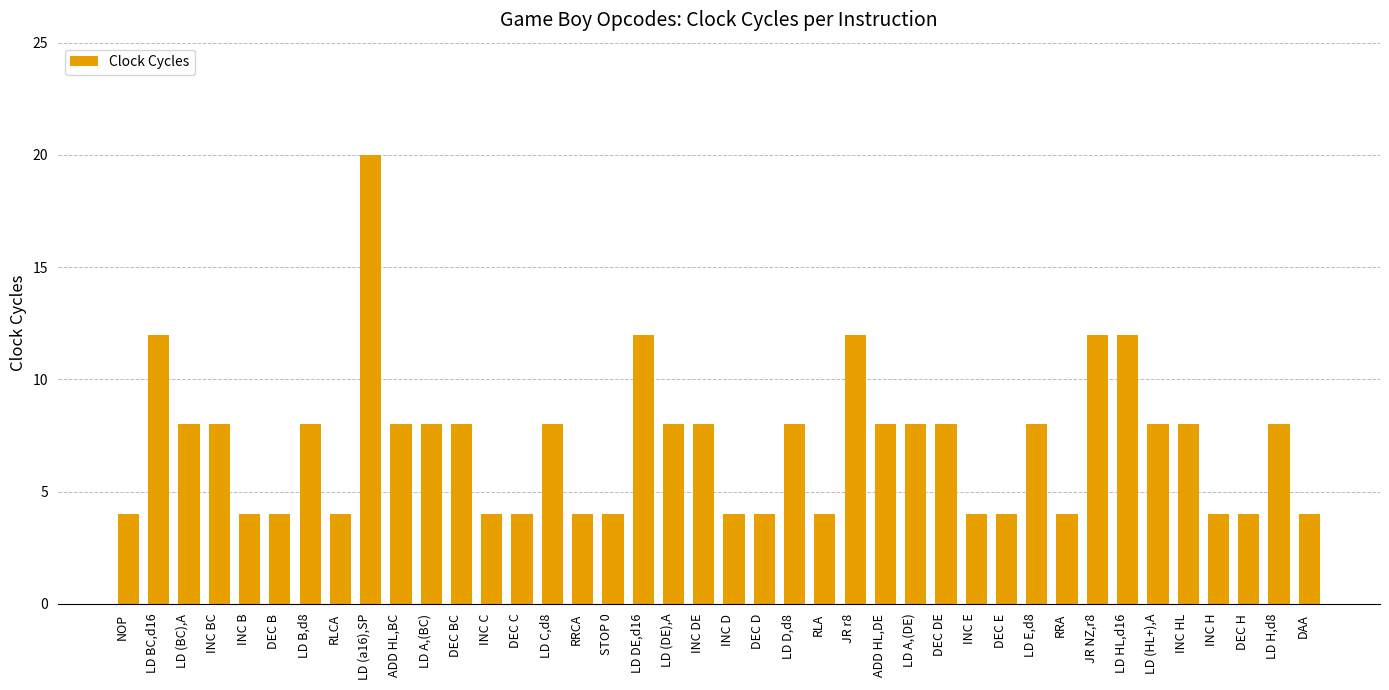

What is the minimum value shown in the chart?

4